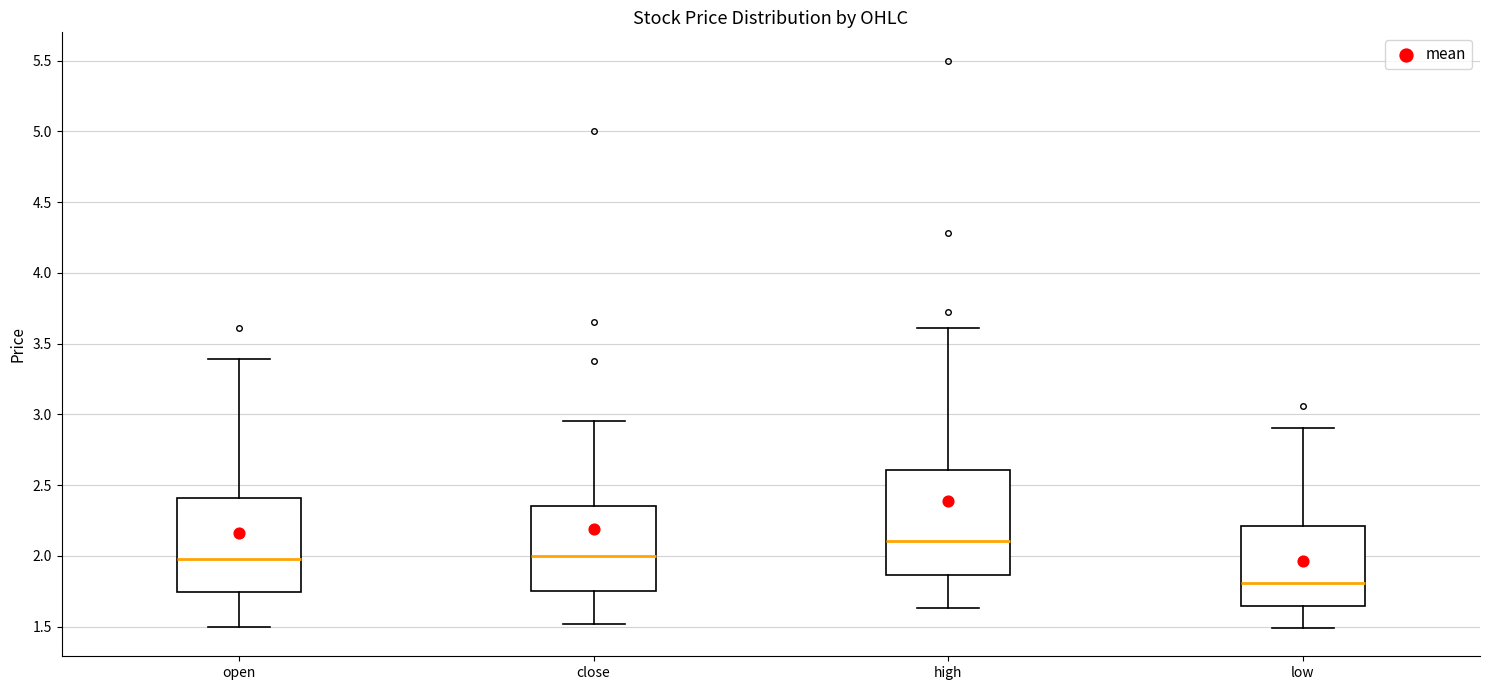

Where does the lower whisker of the box for close end on the y-axis? The values are not printed on the chart, so give them approximately, as read against the axis.

1.50